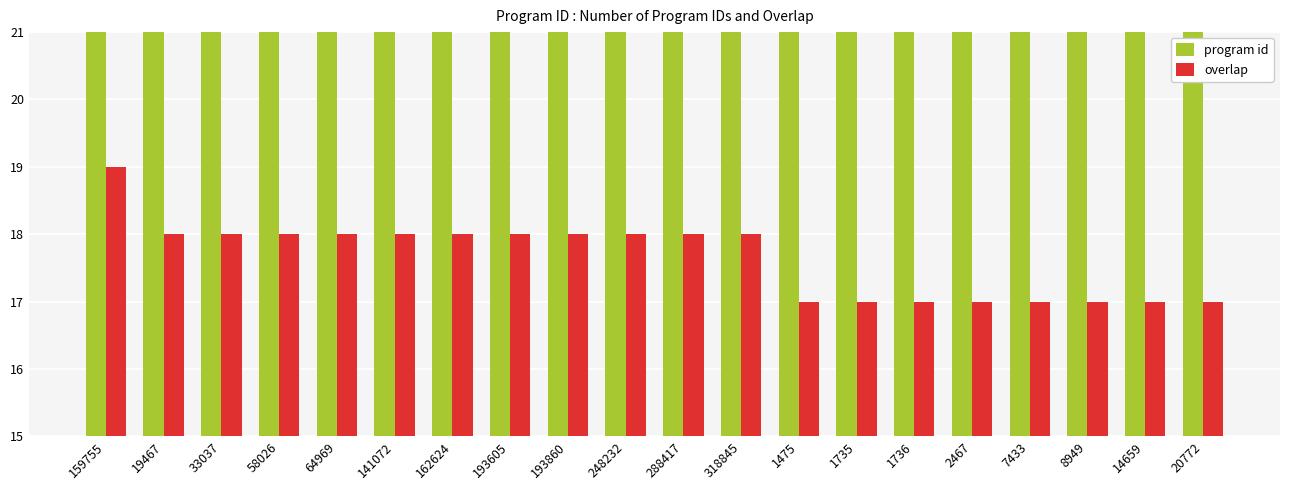

Which series changed the most between 193860 and 248232?

program id